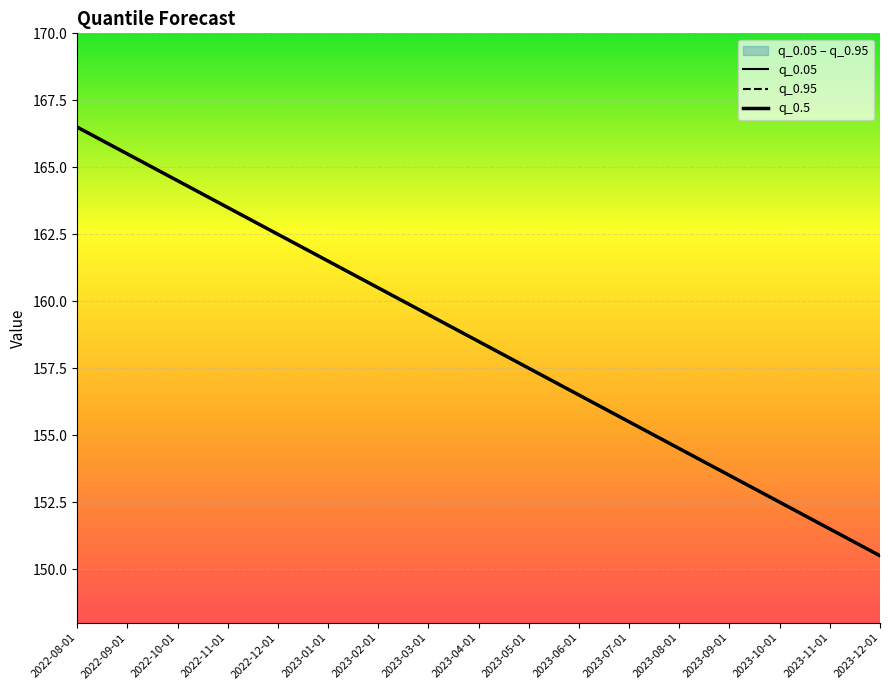

At 2023-04-01, list the series in order from largest to smallest.

q_0.05, q_0.95, q_0.5